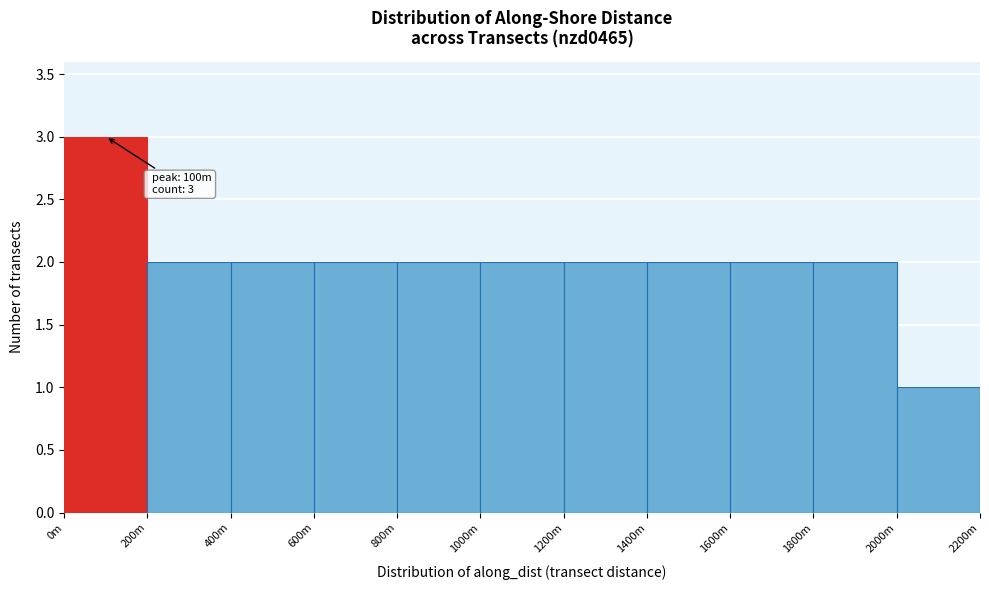

Reading left to right, extract all data points from this chart.

3	2	2	2	2	2	2	2	2	2	1